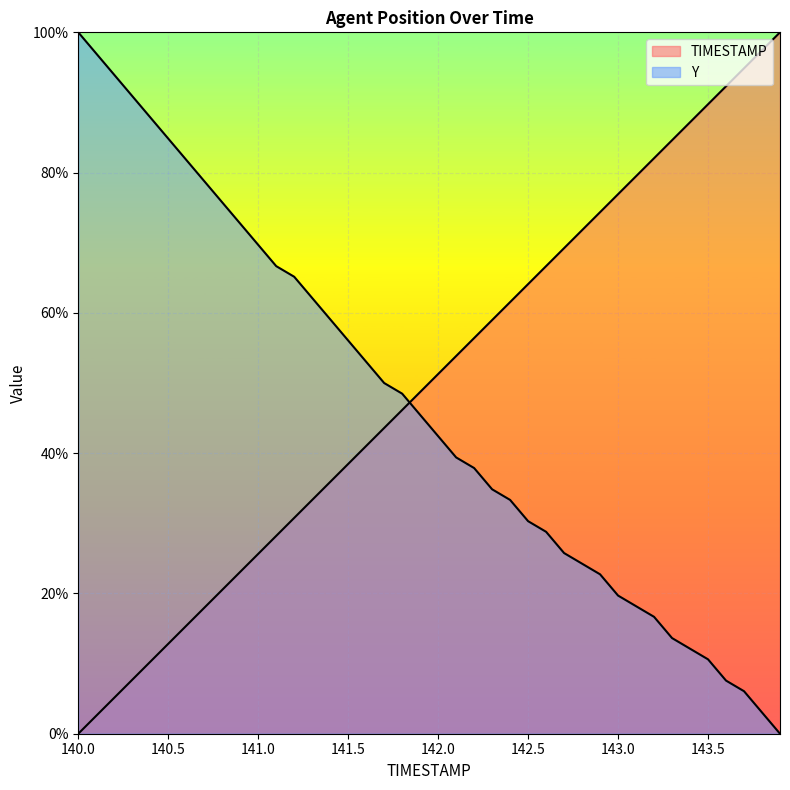

How many intersections are there between Y and TIMESTAMP?

1